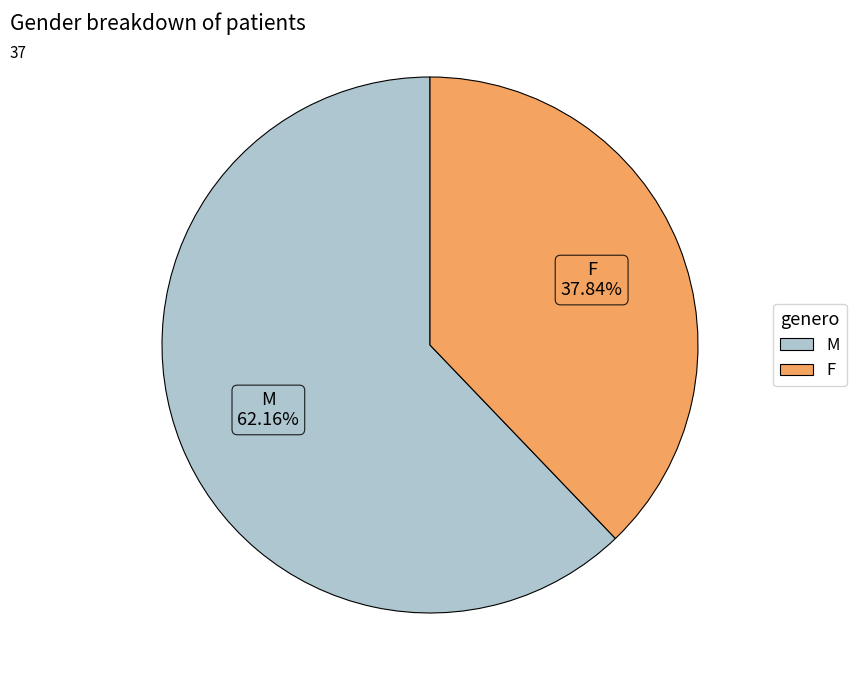

Rank the categories by value from lowest to highest.

F, M